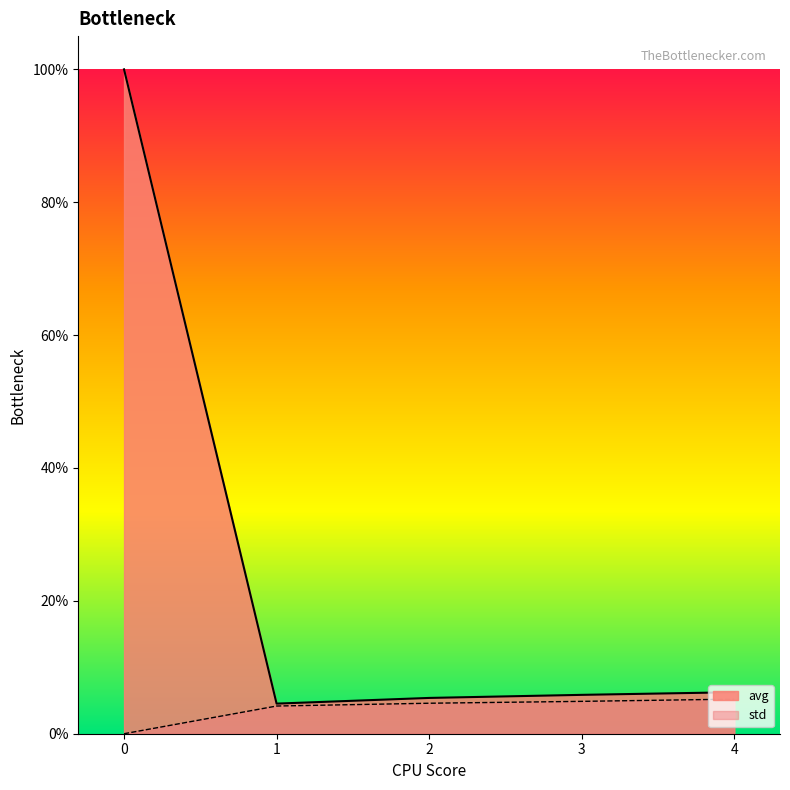

Does the chart have visible grid lines?

No